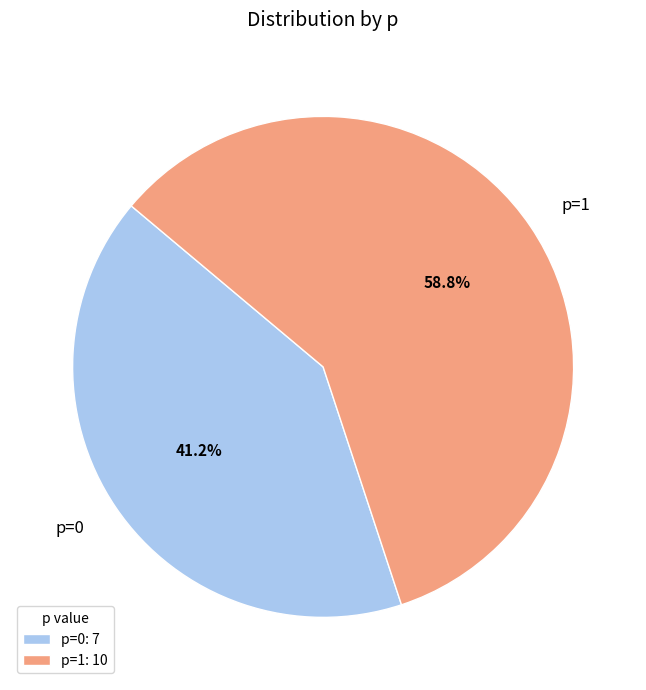

To the nearest percent, what percentage of the pie is p=1?

59%